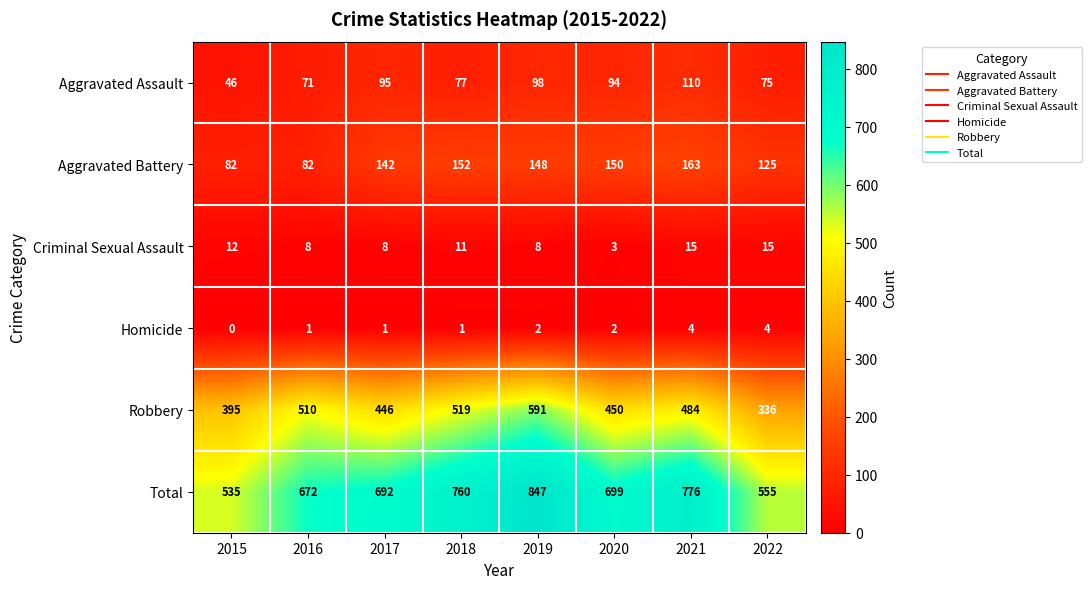

How many data points in Homicide are less than 2?

4